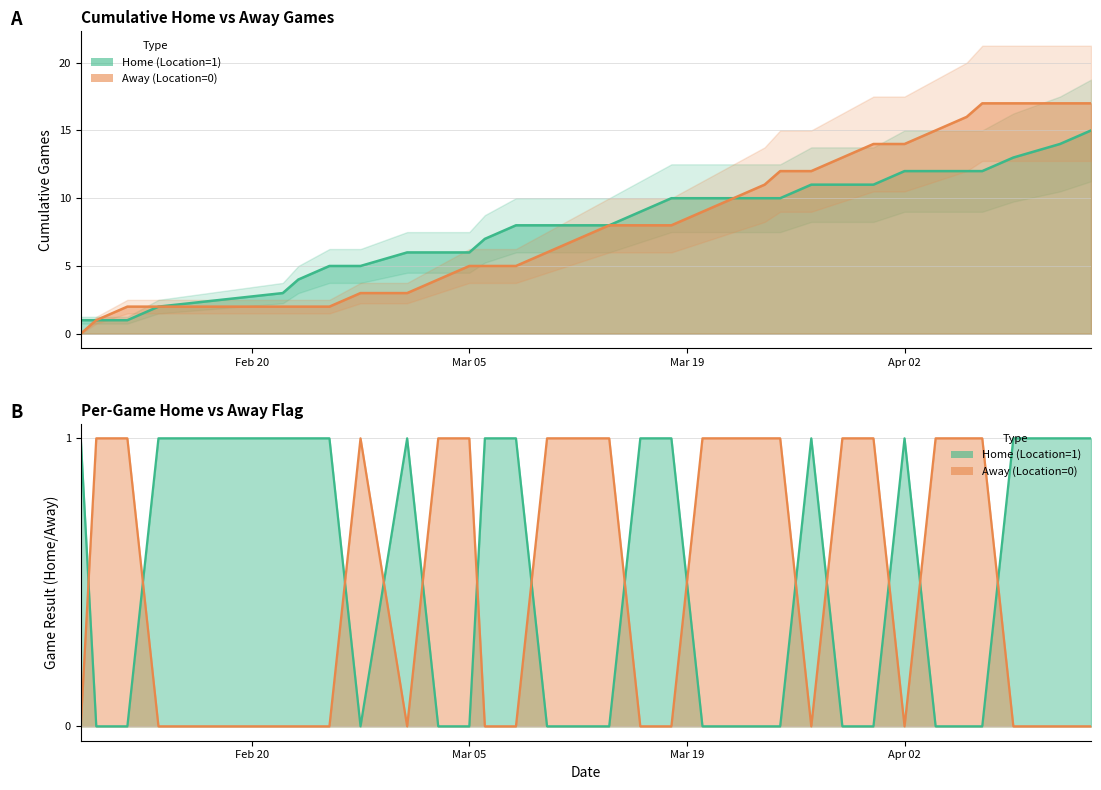

True or false: Away (Location=0) has a value of 0 at 2024-03-27.

True